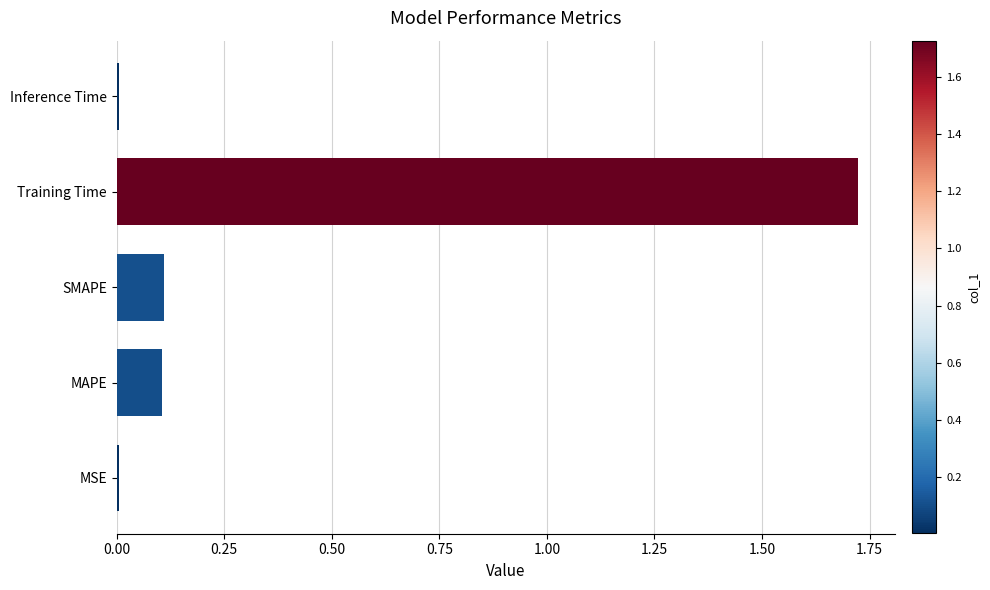

Is it true that the value at MAPE is 0.2?

False